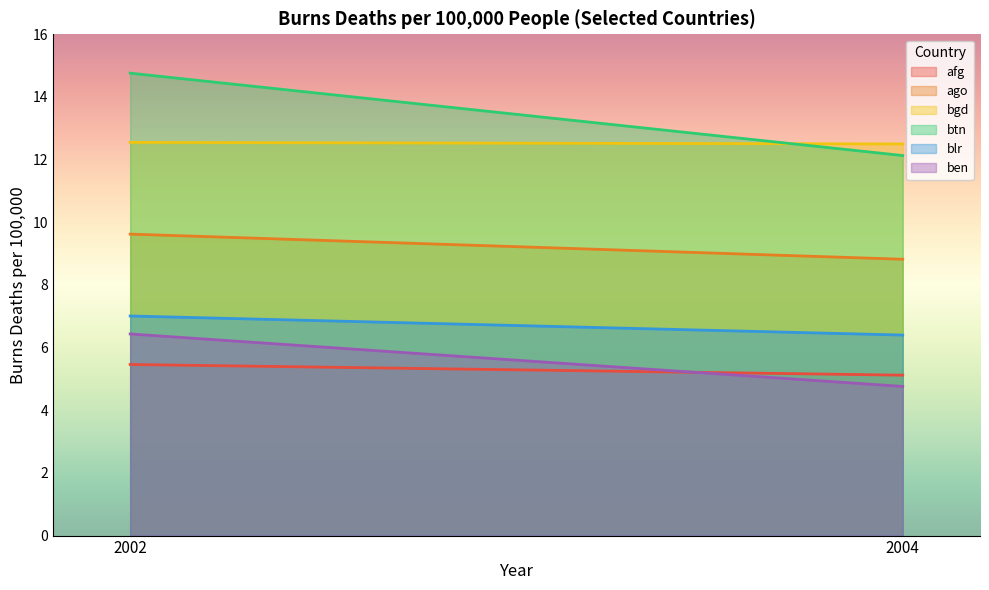

The afg series shows 7.9 at 2002. True or false?

False